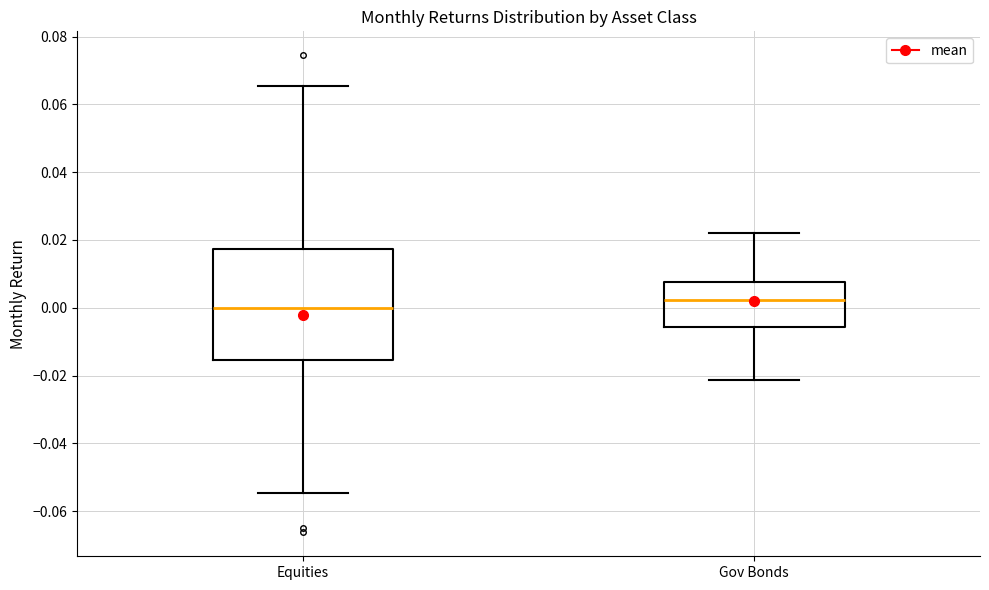

Where does the upper whisker of the box for Gov Bonds end on the y-axis? The values are not printed on the chart, so give them approximately, as read against the axis.

0.022